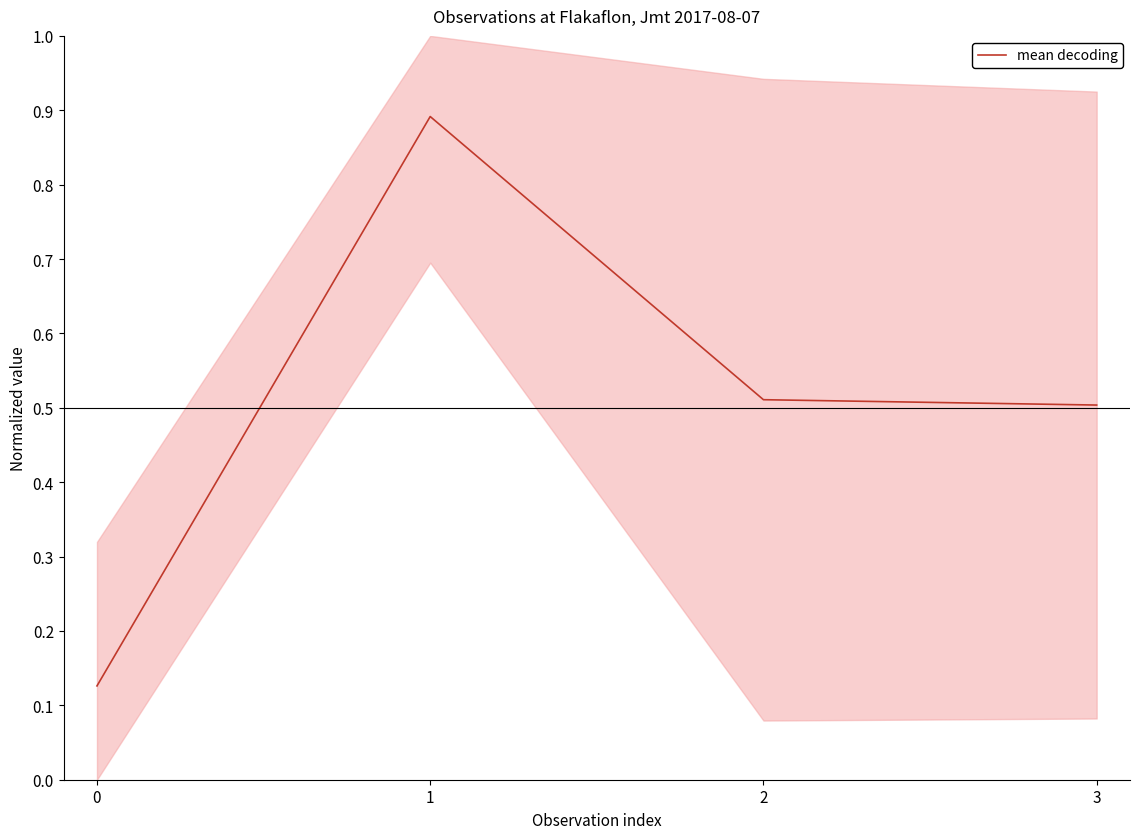

Reading right to left, extract all data points from this chart.

3=0.5	2=0.5	1=0.9	0=0.1